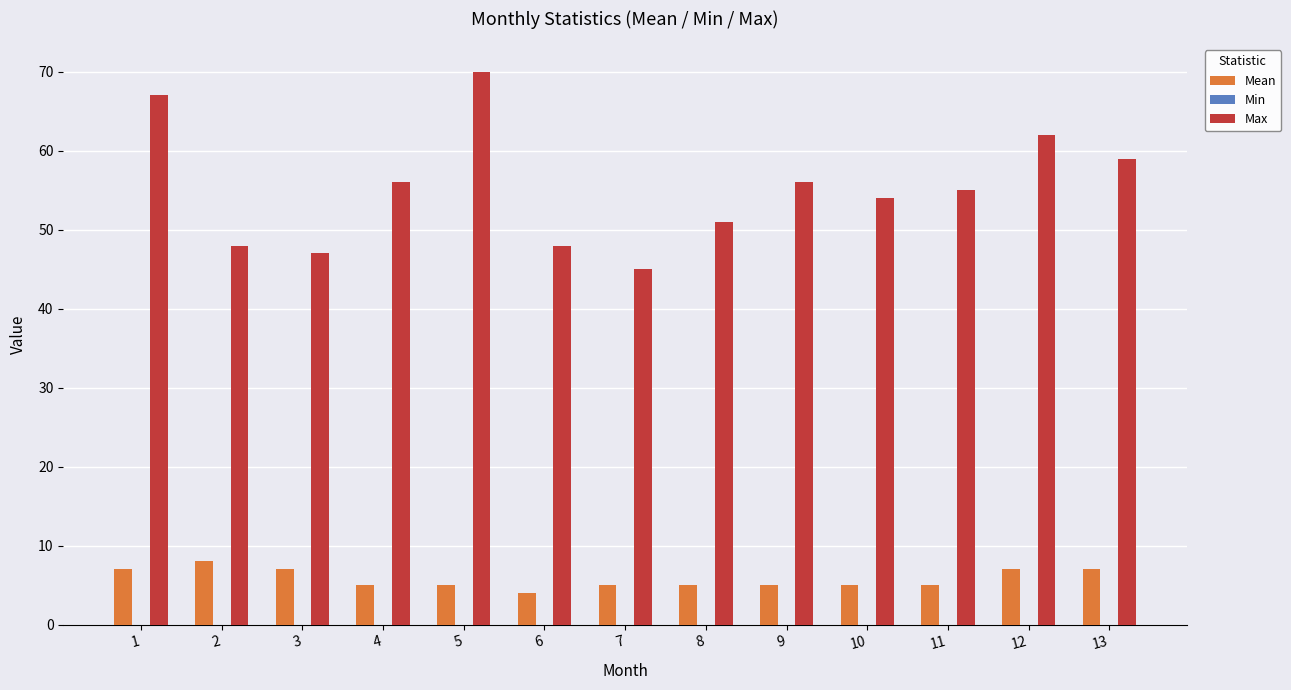

Which series has the largest total across all categories?

Max